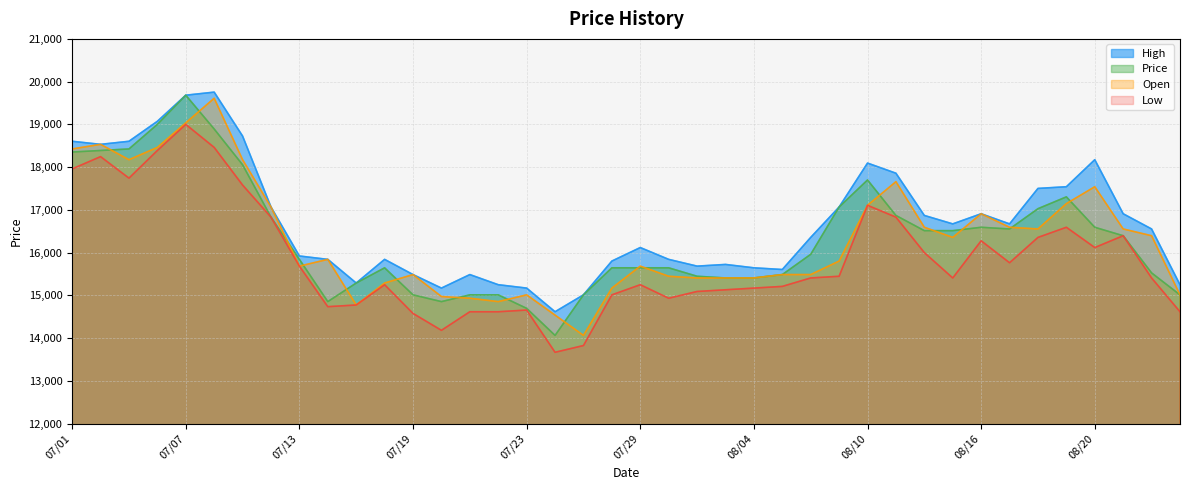

True or false: Open and Price cross at least once.

True